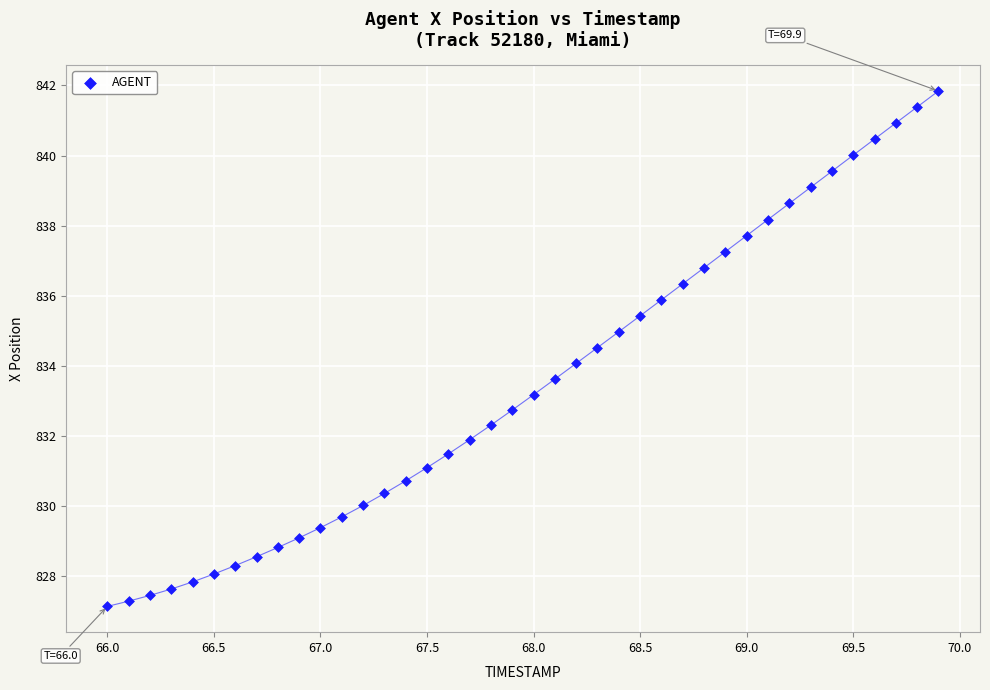

What is the range of Y values (max minus min)?

14.7